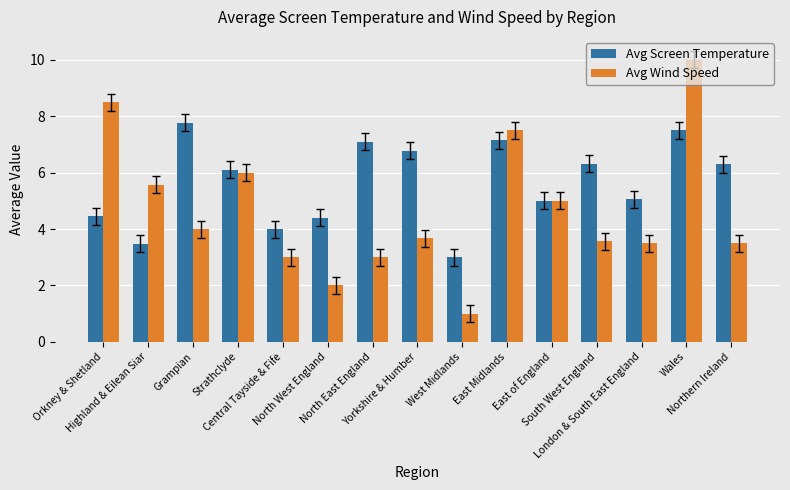

What is the greatest value displayed?

10.0